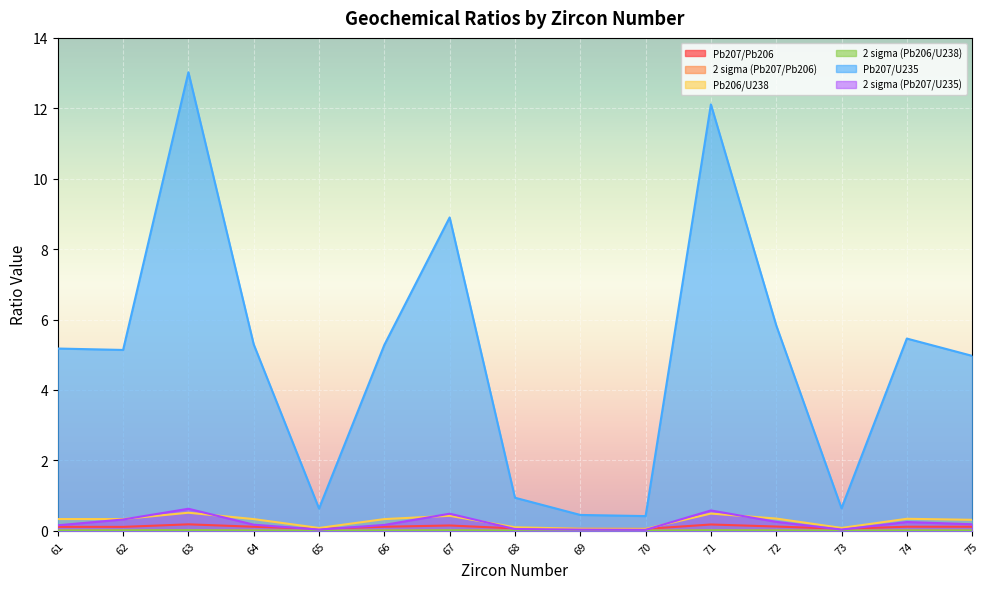

Where is the first local maximum for Pb207/U235?

63